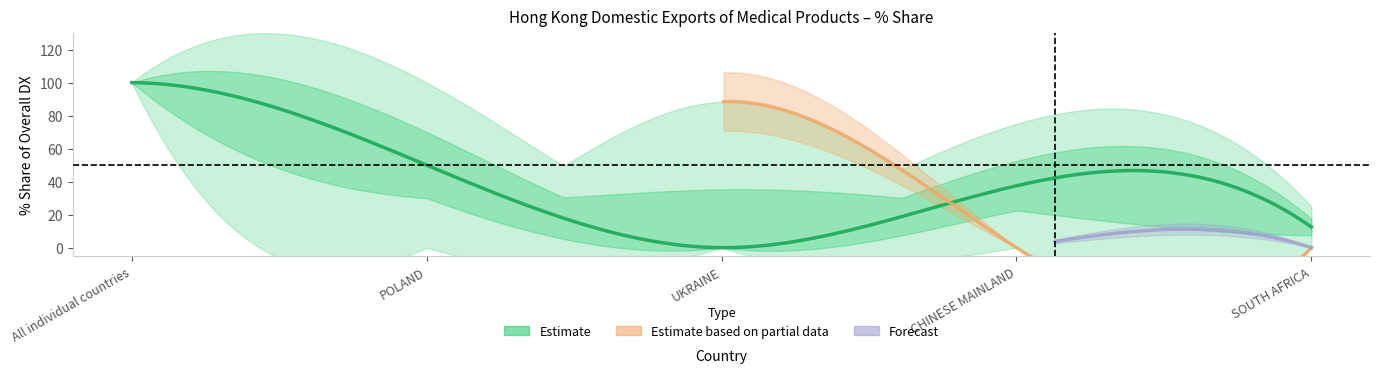

The value of 202003_% Share at All individual countries is 100.0. True or false?

True